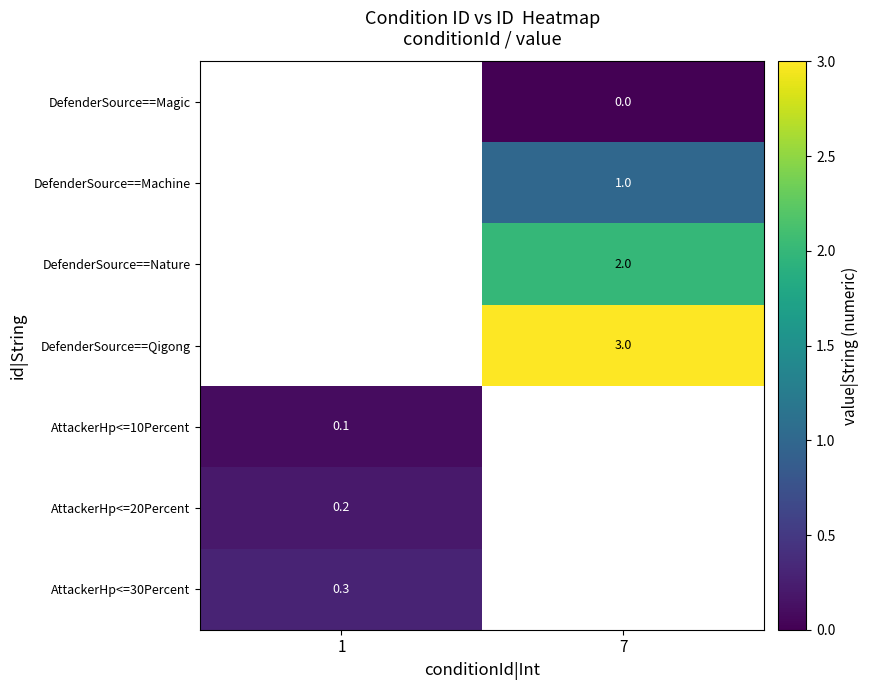

Which category has the lowest value across all series?

7